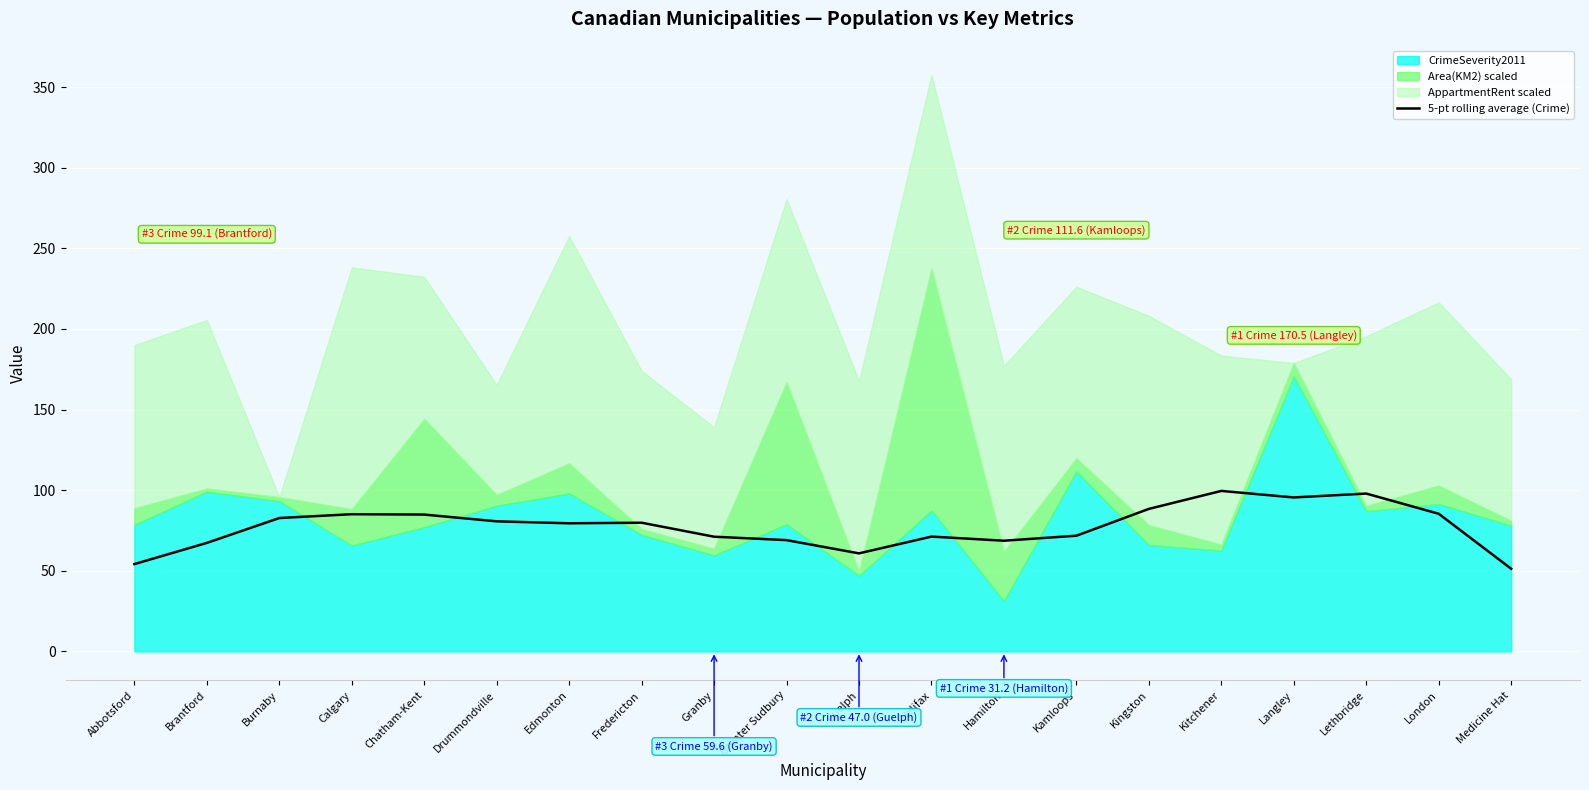

What is the difference between the maximum and minimum values?

48.3